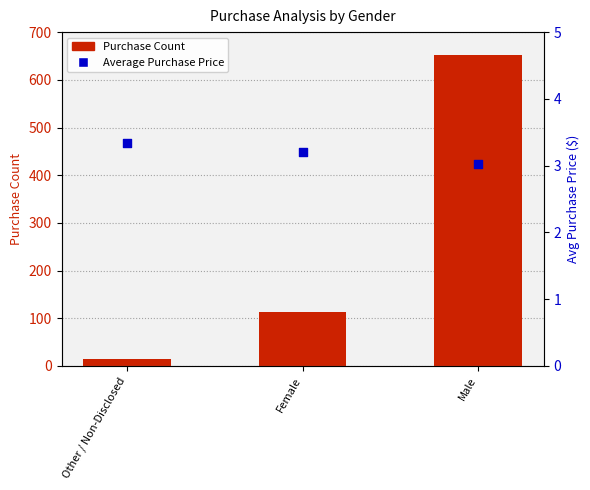

Is the value of Average Purchase Price at Male greater than the value of Purchase Count at Male?

No